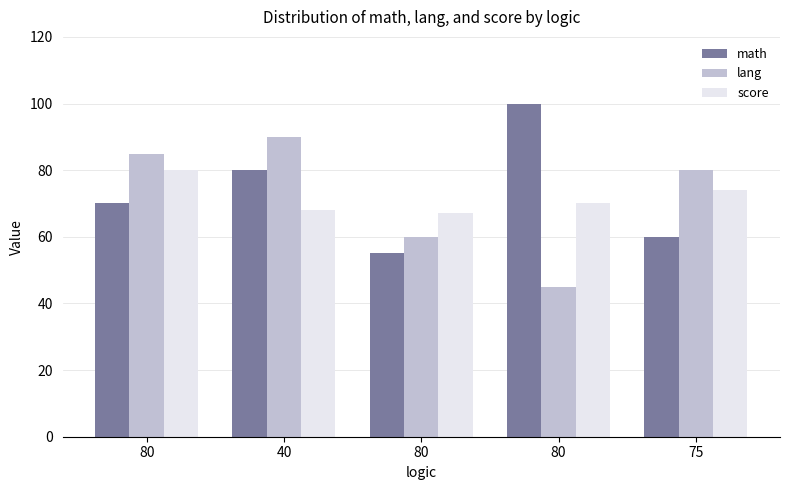

What is the difference between the math values at 80 and 75?

10